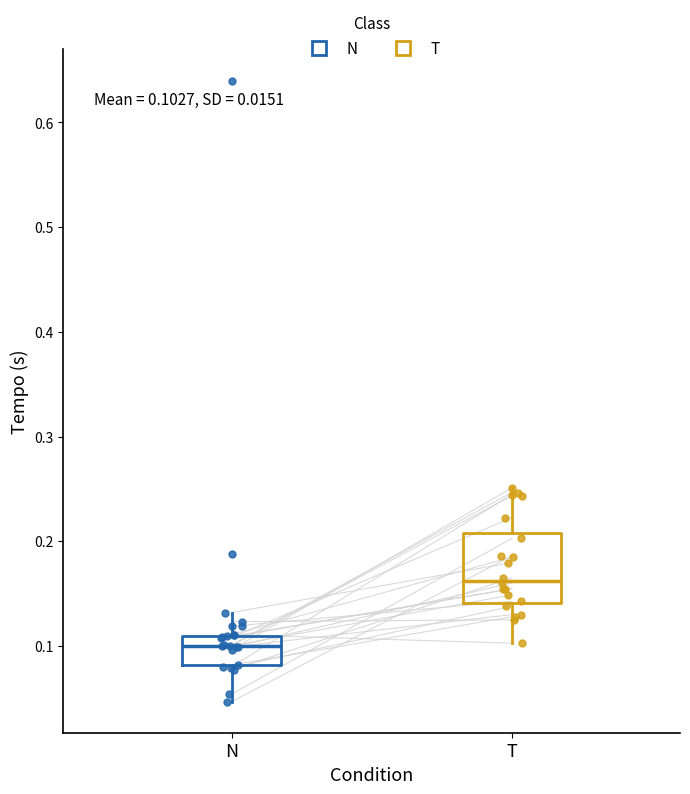

Which box's median line is the highest?

T